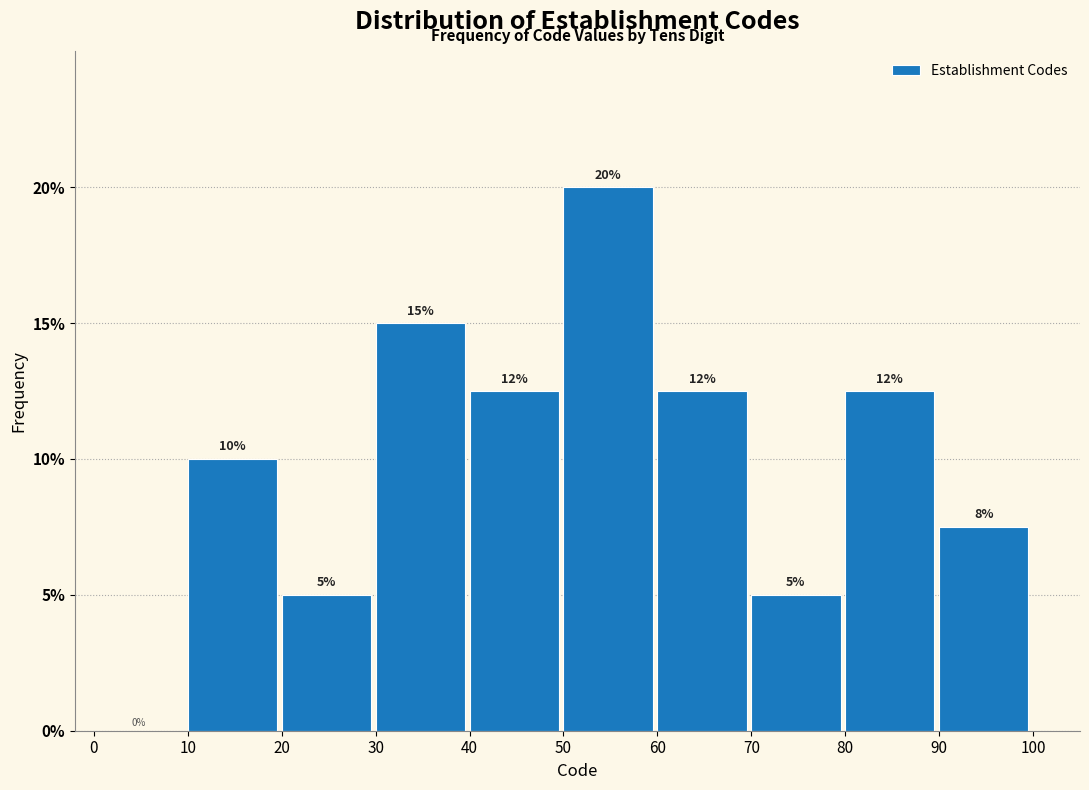

Which range on the x-axis has the tallest bar?

50 to 60